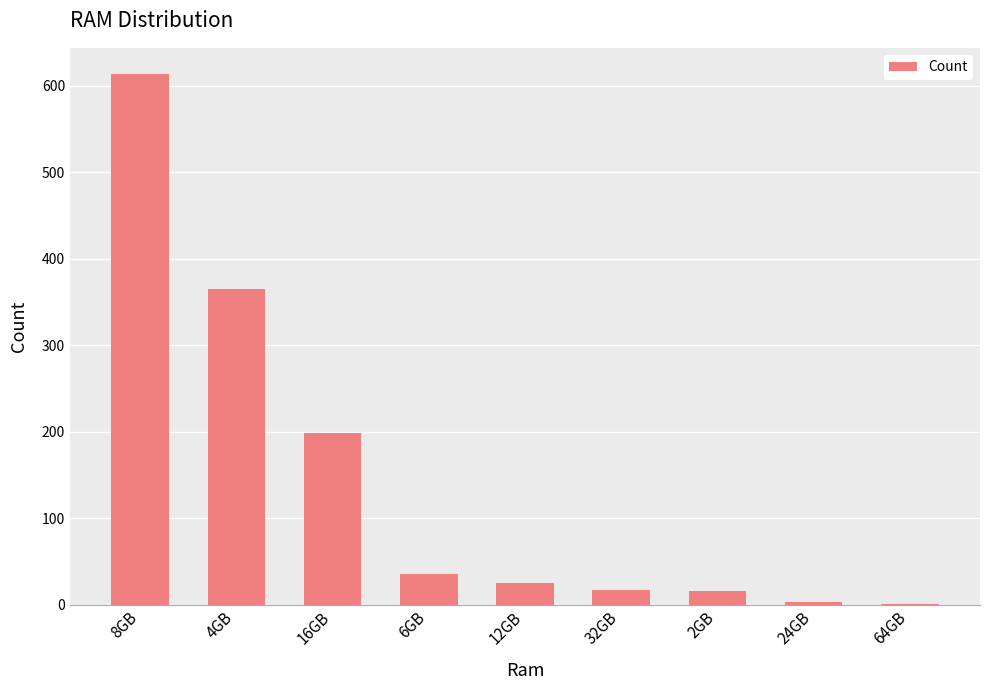

True or false: the data shows 981 at 8GB.

False